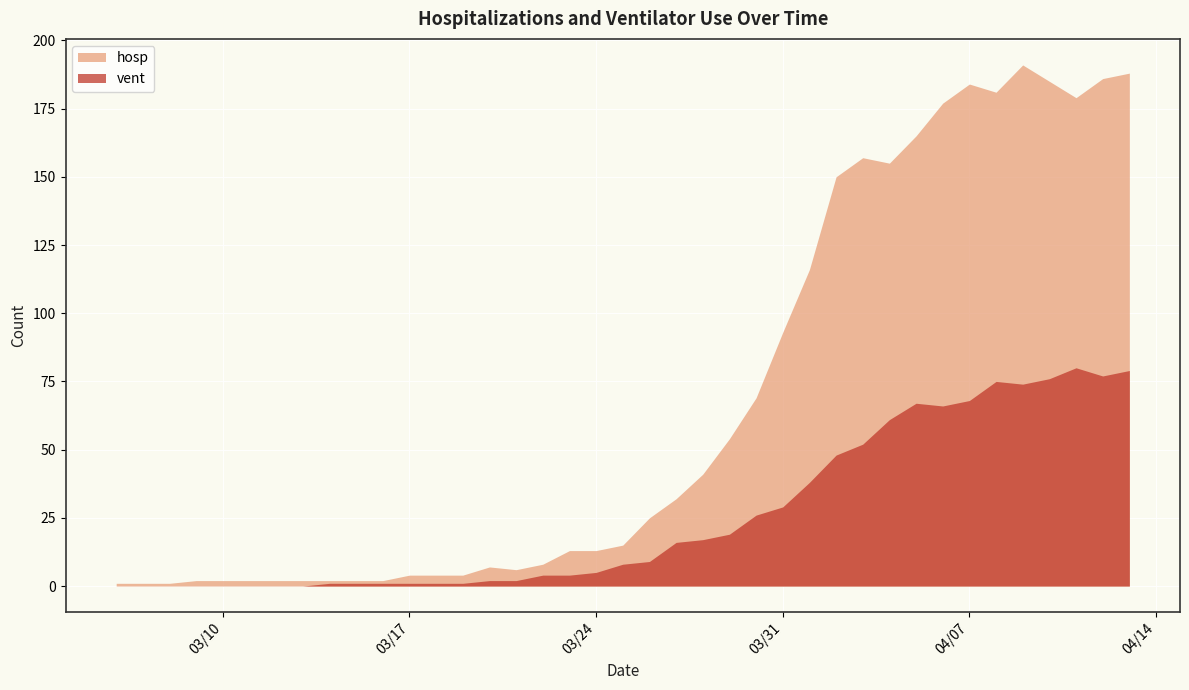

Reading left to right, extract all data points from this chart.

hosp: 3/6/20=1	3/7/20=1	3/8/20=1	3/9/20=2	3/10/20=2	3/11/20=2	3/12/20=2	3/13/20=2	3/14/20=2	3/15/20=2	3/16/20=2	3/17/20=4	3/18/20=4	3/19/20=4	3/20/20=7	3/21/20=6	3/22/20=8	3/23/20=13	3/24/20=13	3/25/20=15	3/26/20=25	3/27/20=32	3/28/20=41	3/29/20=54	3/30/20=69	3/31/20=93	4/1/20=116	4/2/20=150	4/3/20=157	4/4/20=155	4/5/20=165	4/6/20=177	4/7/20=184	4/8/20=181	4/9/20=191	4/10/20=185	4/11/20=179	4/12/20=186	4/13/20=188
vent: 3/6/20=0	3/7/20=0	3/8/20=0	3/9/20=0	3/10/20=0	3/11/20=0	3/12/20=0	3/13/20=0	3/14/20=1	3/15/20=1	3/16/20=1	3/17/20=1	3/18/20=1	3/19/20=1	3/20/20=2	3/21/20=2	3/22/20=4	3/23/20=4	3/24/20=5	3/25/20=8	3/26/20=9	3/27/20=16	3/28/20=17	3/29/20=19	3/30/20=26	3/31/20=29	4/1/20=38	4/2/20=48	4/3/20=52	4/4/20=61	4/5/20=67	4/6/20=66	4/7/20=68	4/8/20=75	4/9/20=74	4/10/20=76	4/11/20=80	4/12/20=77	4/13/20=79